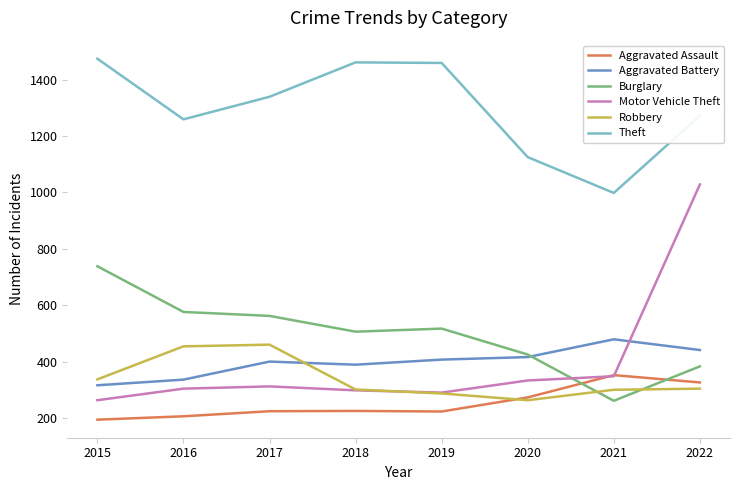

True or false: Aggravated Assault and Theft intersect in this chart.

False